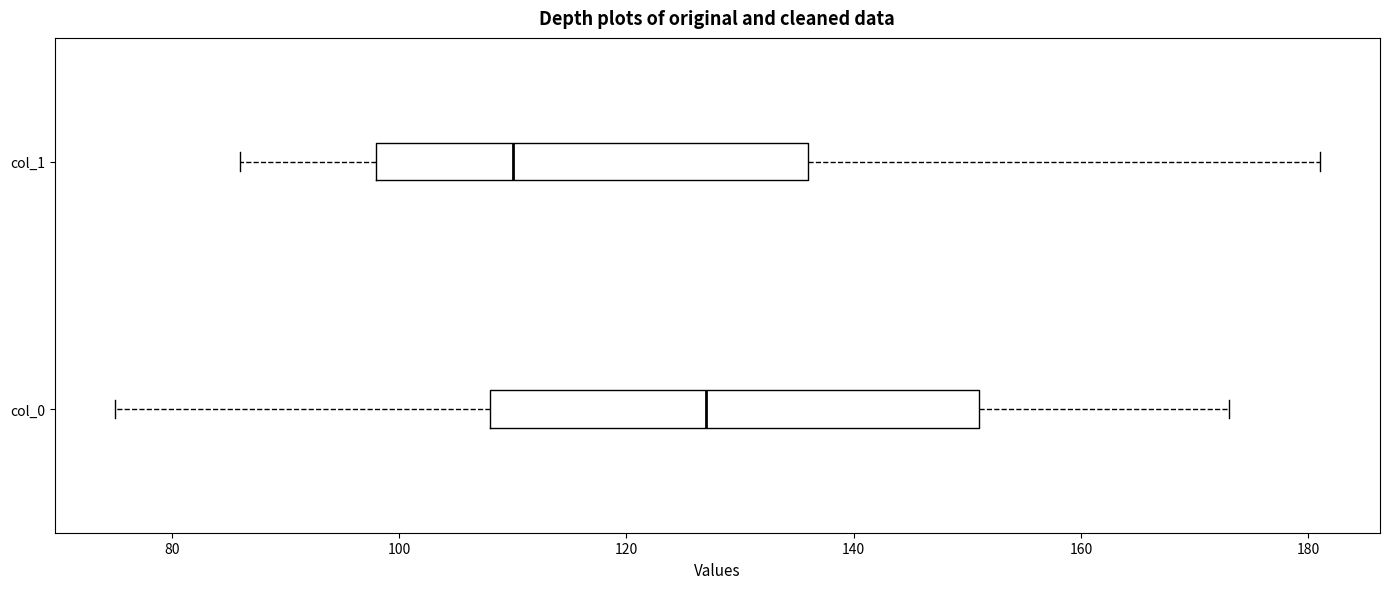

Which box is the widest, from its left edge to its right edge?

col_0